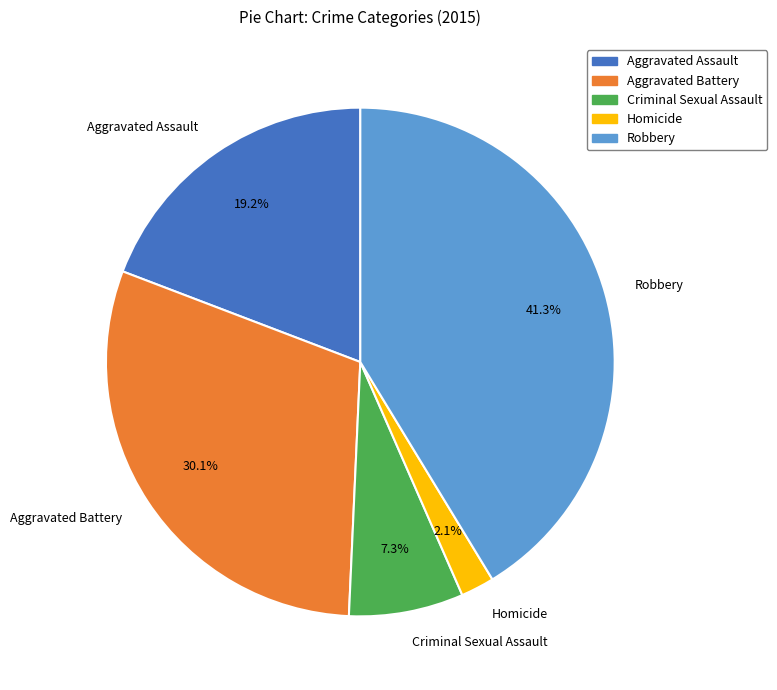

Does Homicide account for over 50% of the chart?

No